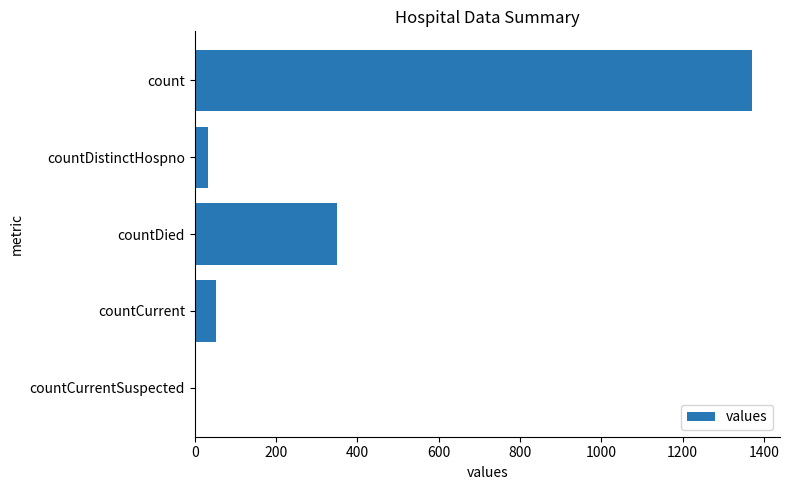

What is the change in value from countCurrent to countCurrentSuspected?

-52